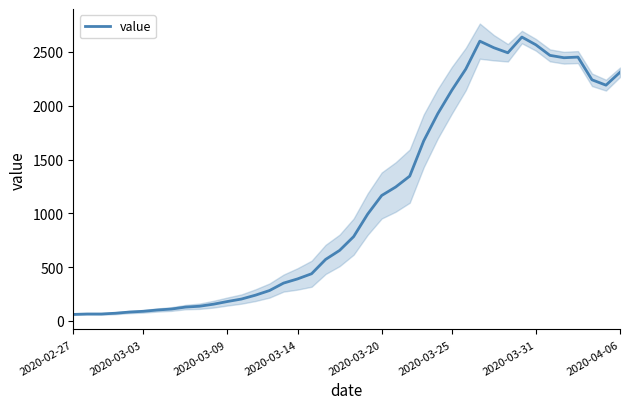

Is it true that the value at 8 is 129?

True